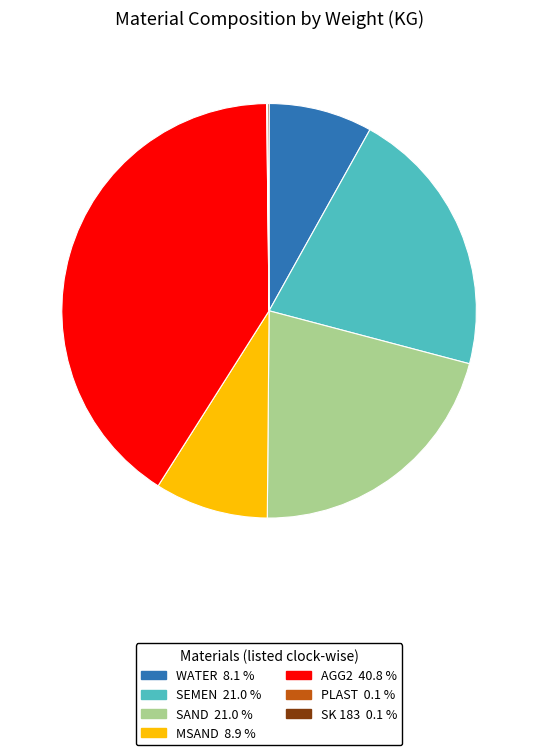

Is there a majority slice in this chart?

No